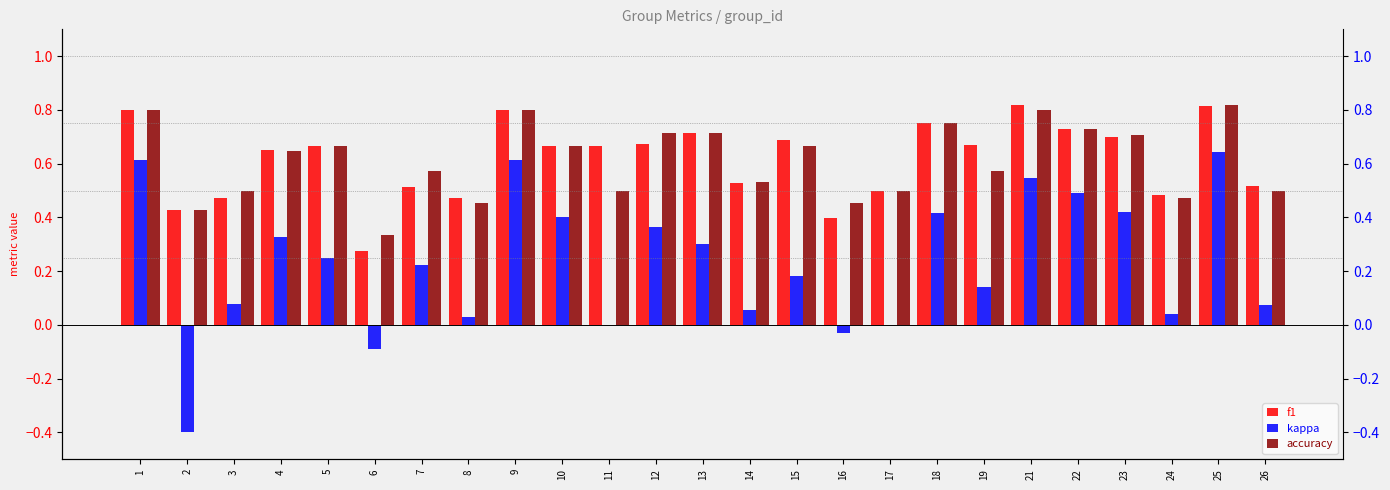

True or false: kappa has a value of 1.0 at 21.

False